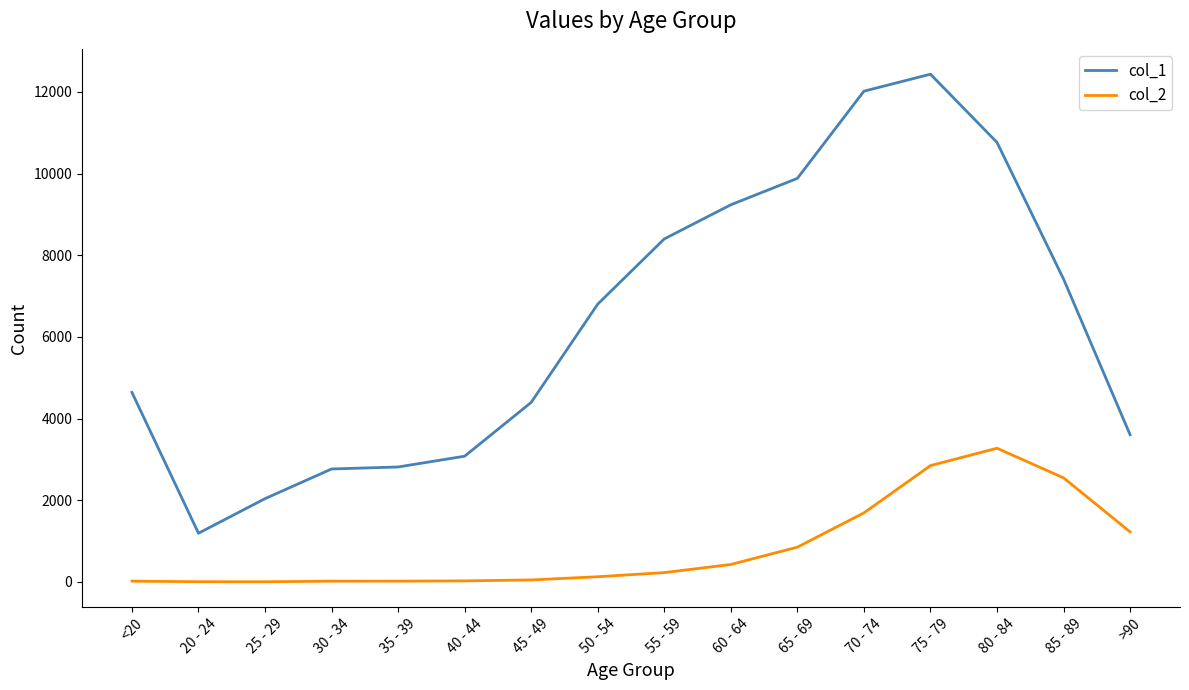

At 35 - 39, list the series in order from largest to smallest.

col_1, col_2